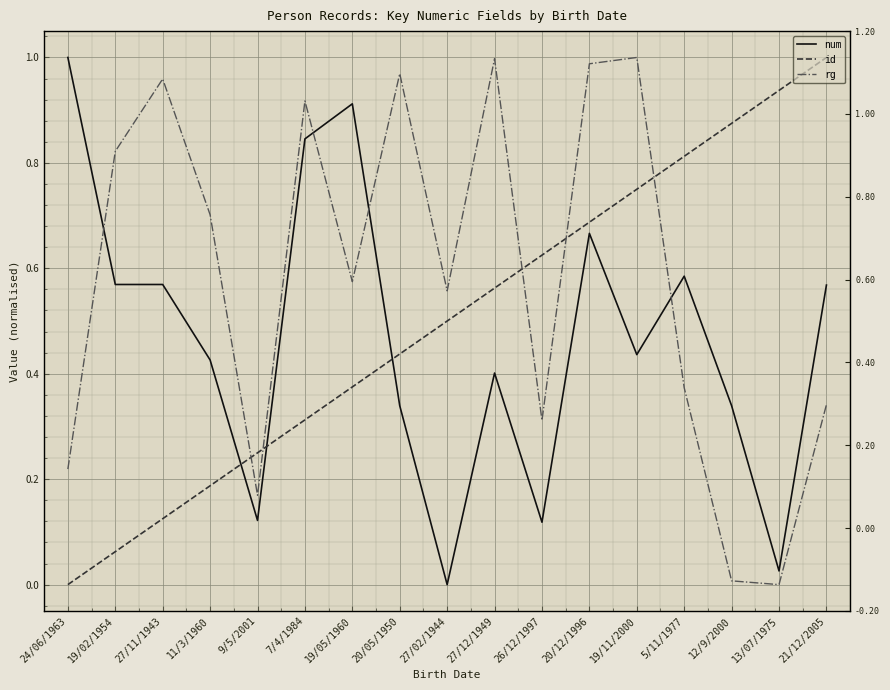

Rank the series by their average value, from highest to lowest.

rg, id, num